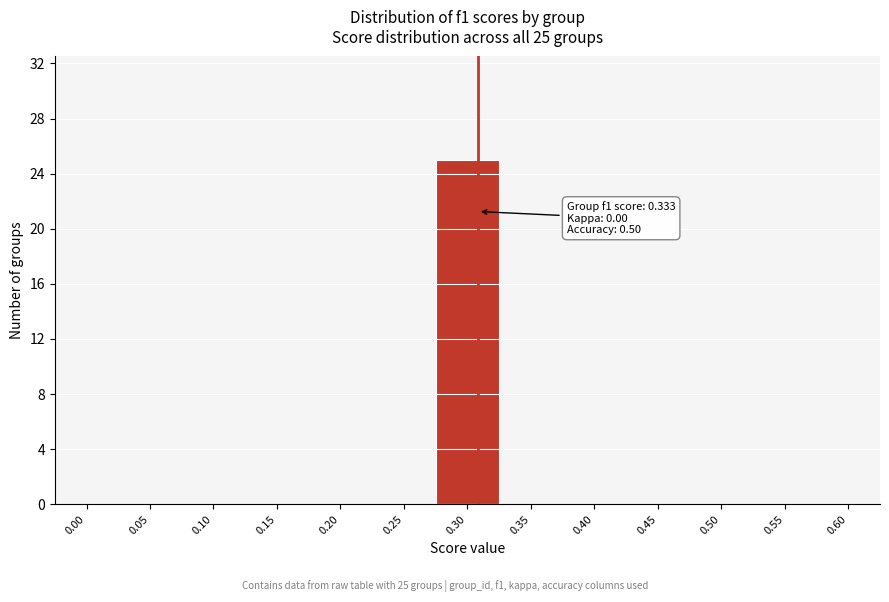

Reading right to left, extract all data points from this chart.

0.60=0	0.55=0	0.50=0	0.45=0	0.40=0	0.35=0	0.30=25	0.25=0	0.20=0	0.15=0	0.10=0	0.05=0	0.00=0